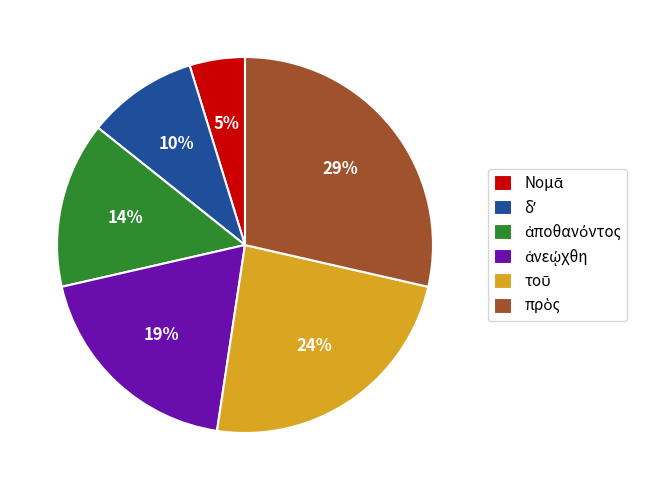

To the nearest percent, what is the average slice percentage?

17%